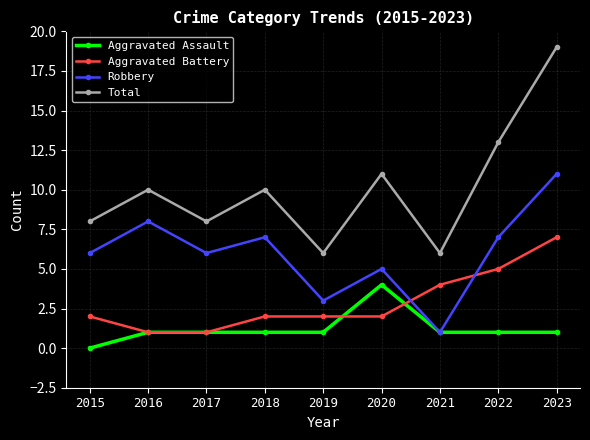

How many intersections are there between Robbery and Aggravated Battery?

2